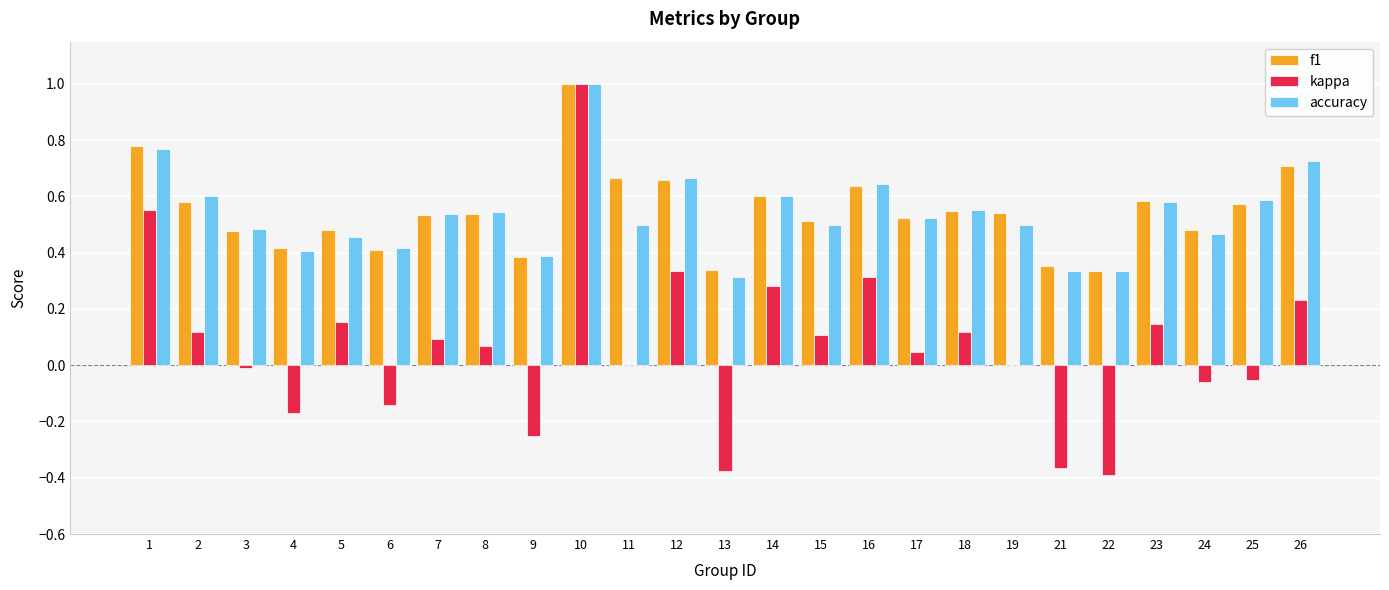

The accuracy series shows 0.3 at 4. True or false?

False